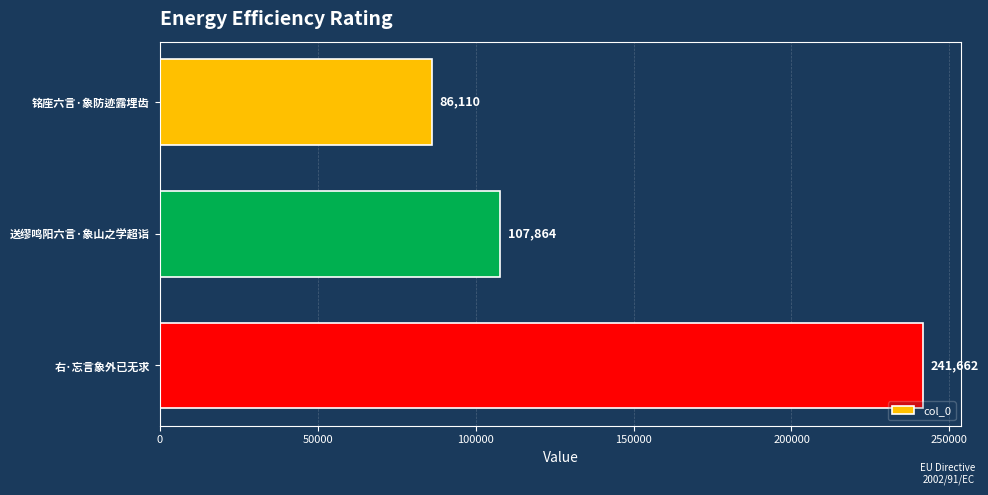

Reading top to bottom, extract all data points from this chart.

86110	107864	241662